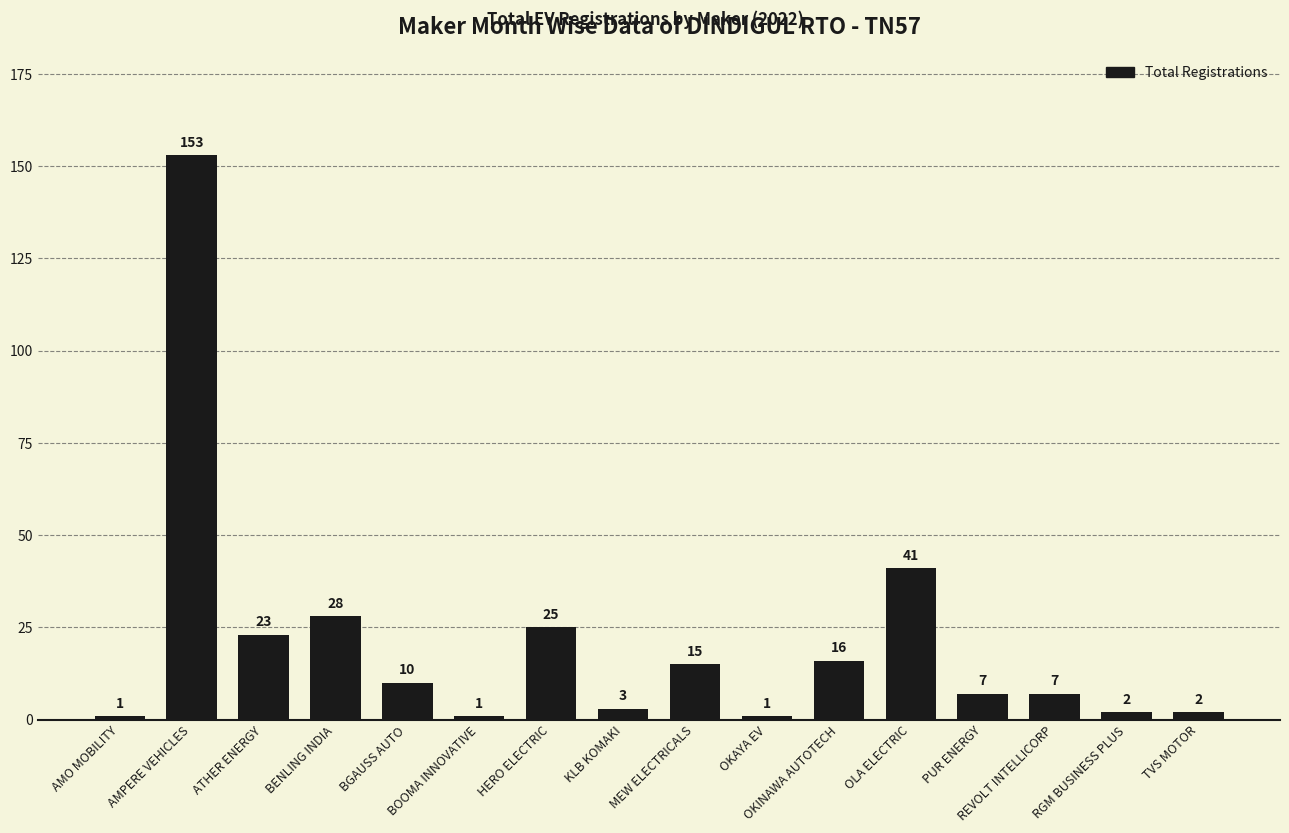

What is the maximum value shown in the chart?

153